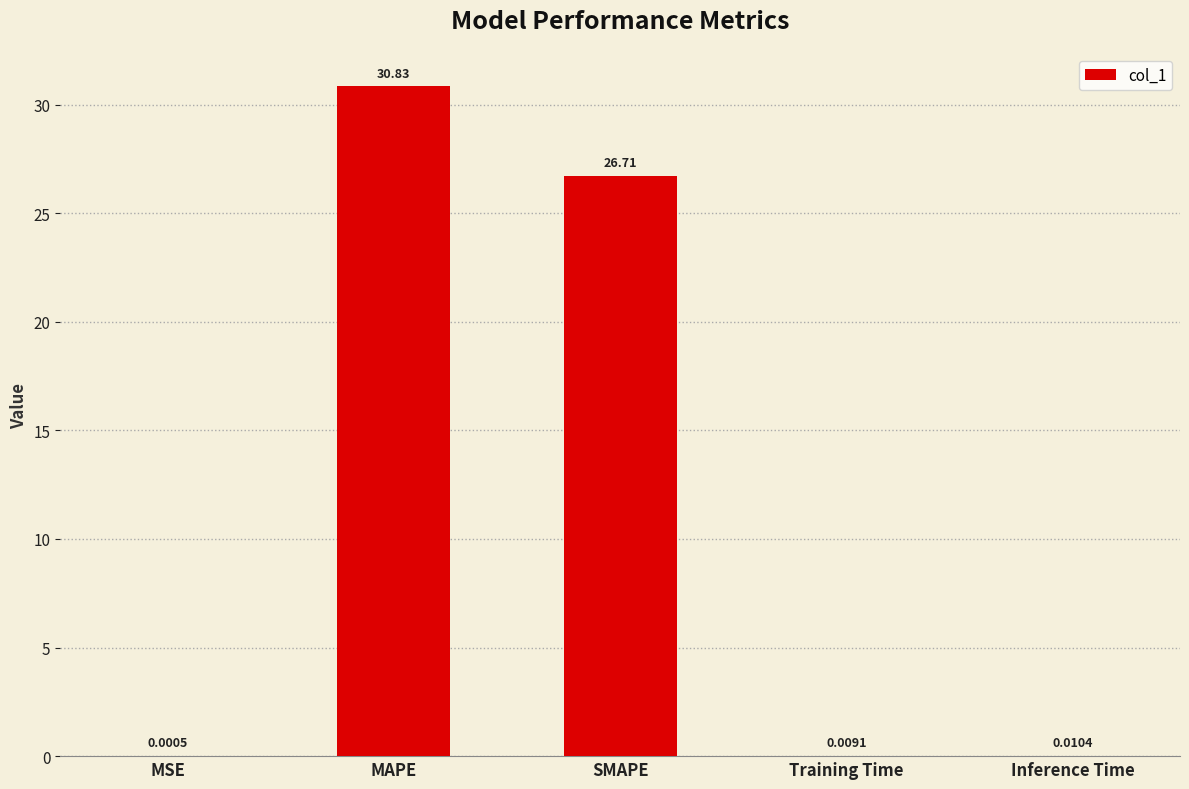

Which label corresponds to the largest value in the chart?

MAPE